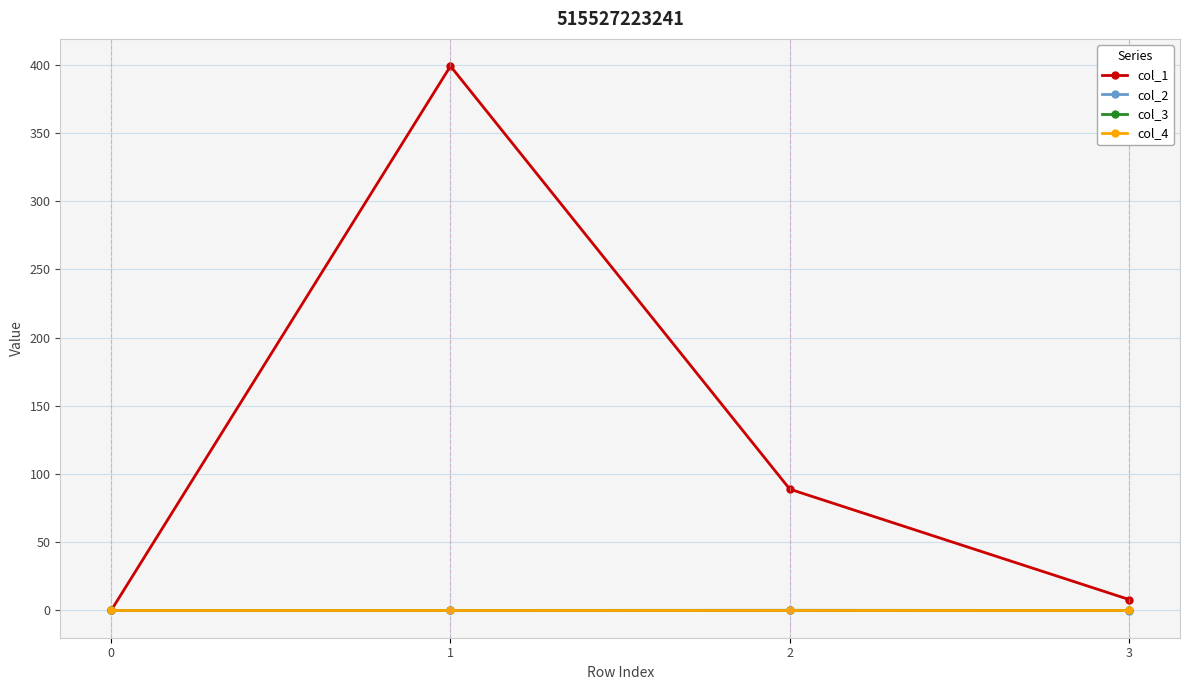

Reading left to right, transcribe all the data shown in this chart.

col_1: 0=0.0	1=398.9	2=88.9	3=8.0
col_2: 0=0.0	1=-0.0	2=0.1	3=-0.1
col_3: 0=0.0	1=0.0	2=0.0	3=0.0
col_4: 0=0.0	1=0.0	2=0.0	3=0.0